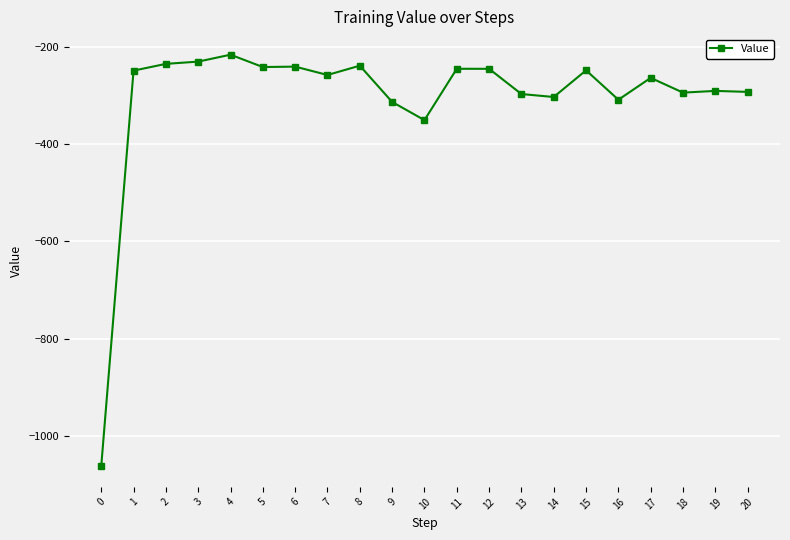

Count the number of values greater than -257.

10